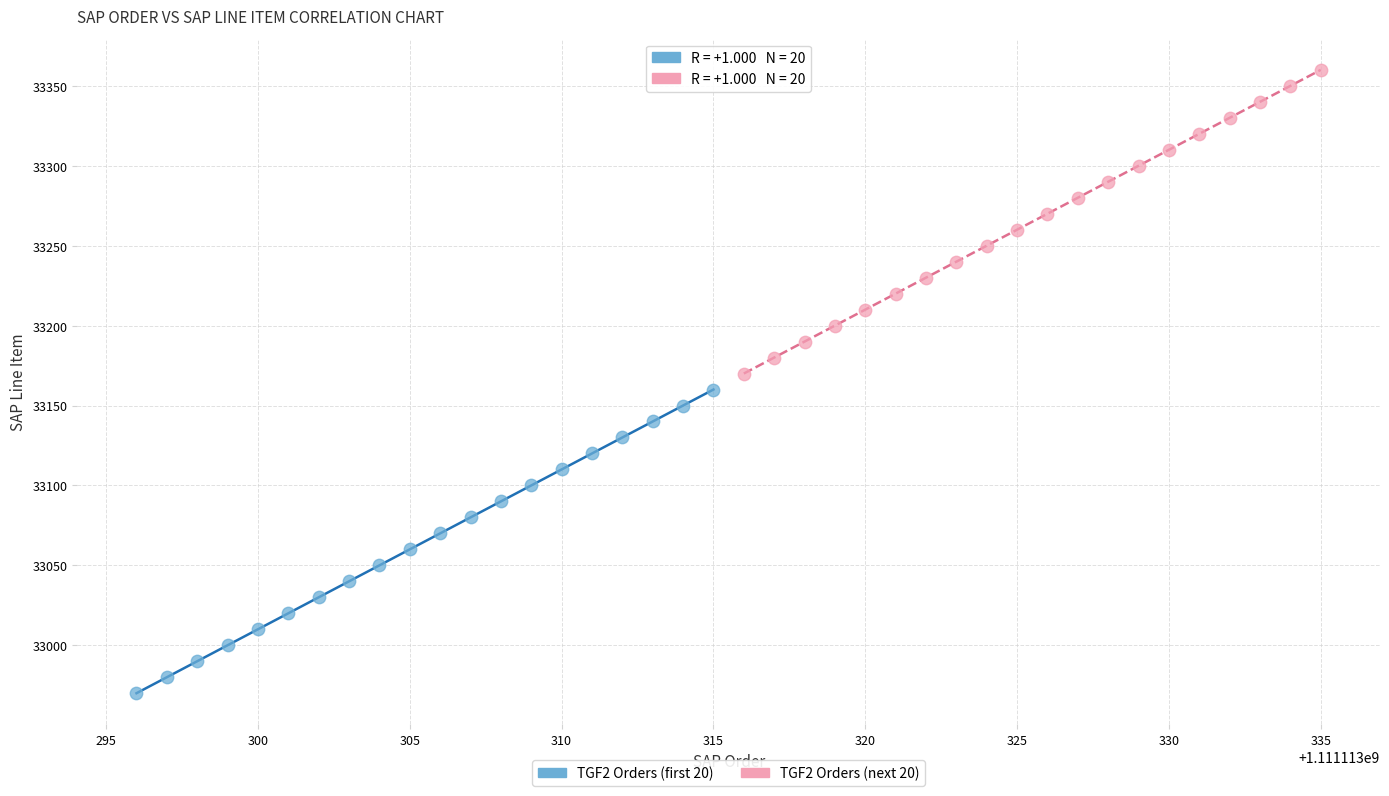

Which series reaches the minimum Y coordinate?

TGF2 Orders (first 20)